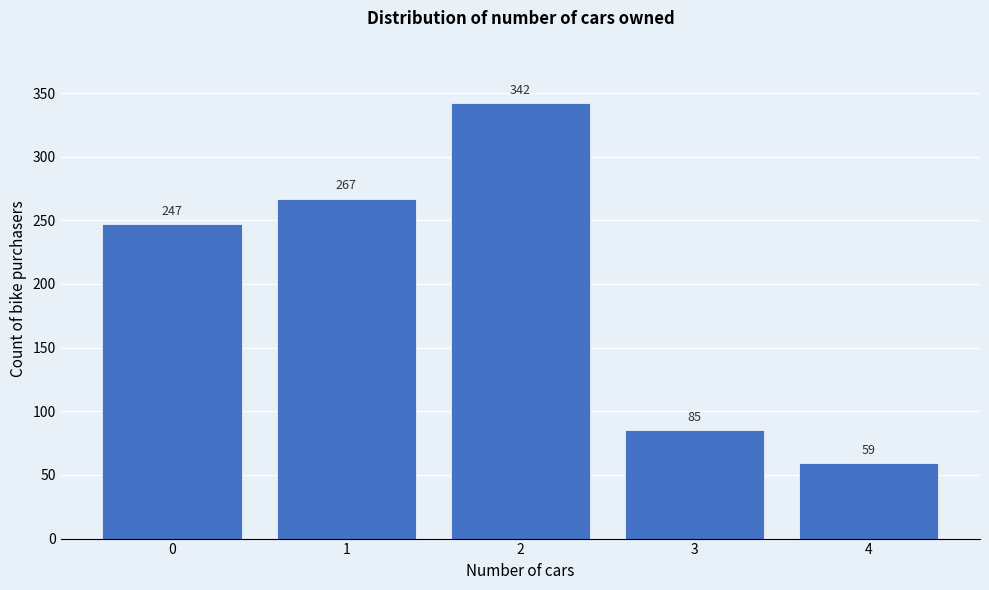

Reading left to right, extract all data points from this chart.

0=247	1=267	2=342	3=85	4=59